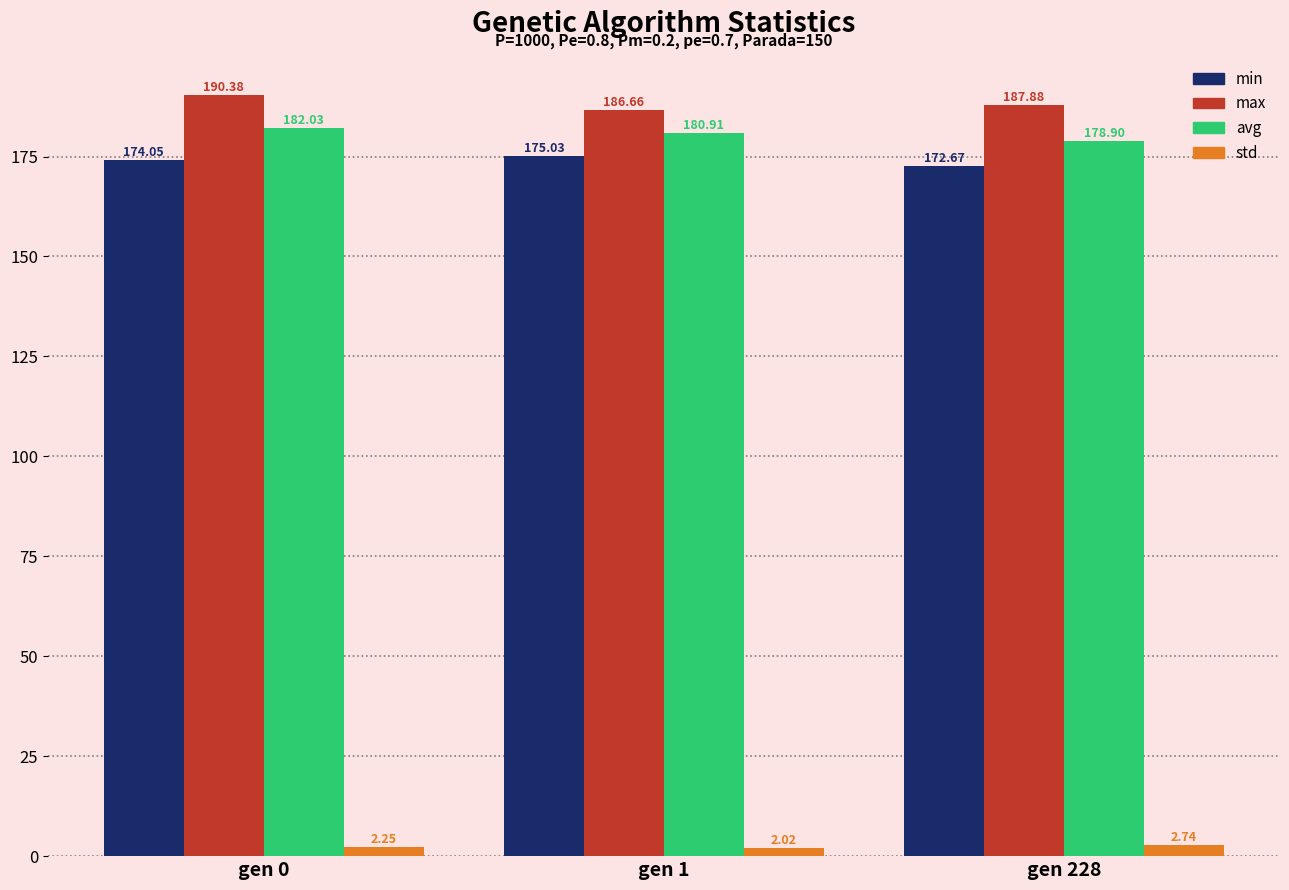

How many values in the avg series are below 180?

1